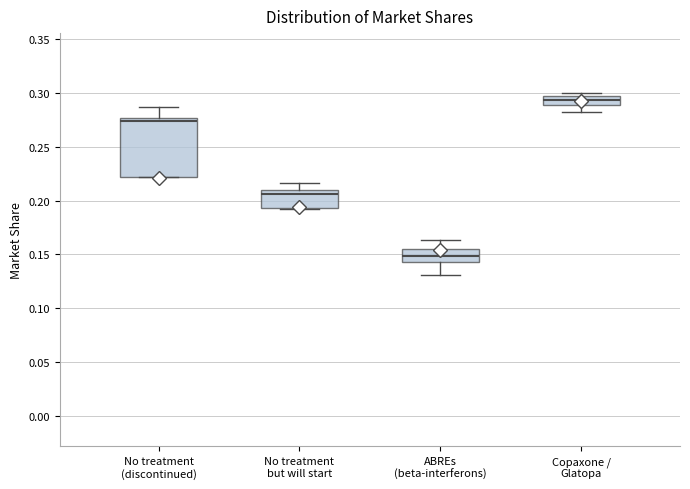

Where does the lower whisker of the box for Copaxone / Glatopa end on the y-axis? The values are not printed on the chart, so give them approximately, as read against the axis.

0.280